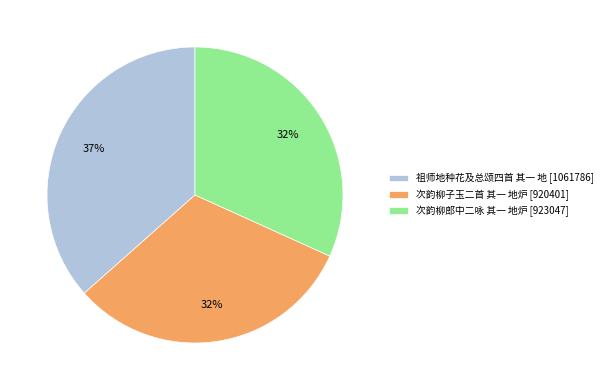

The 祖师地种花及总颂四首 其一 地 slice represents 37% of the pie. True or false?

True